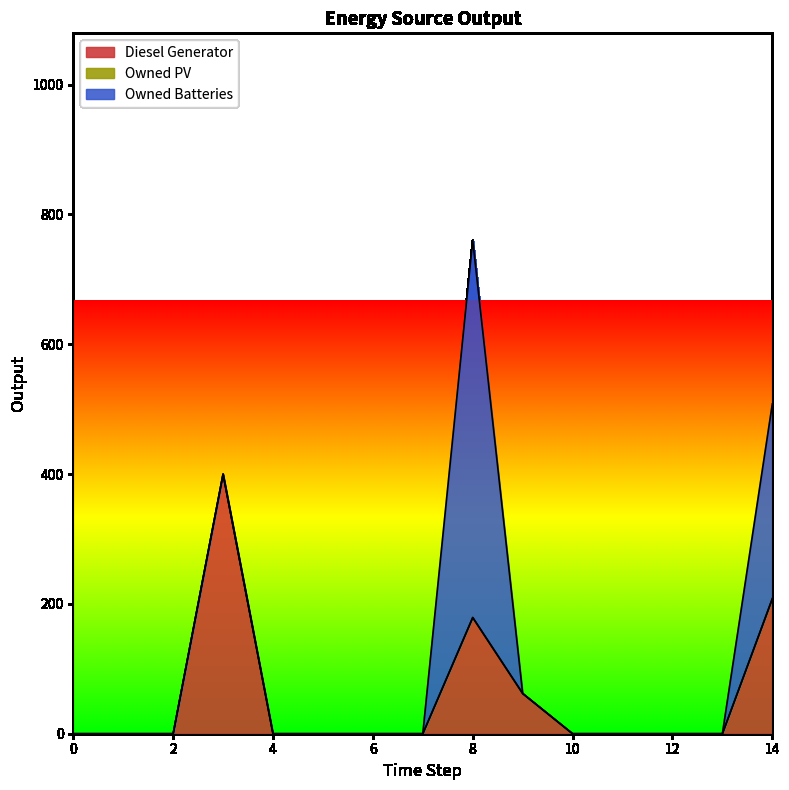

True or false: Diesel Generator and Owned PV cross at least once.

False